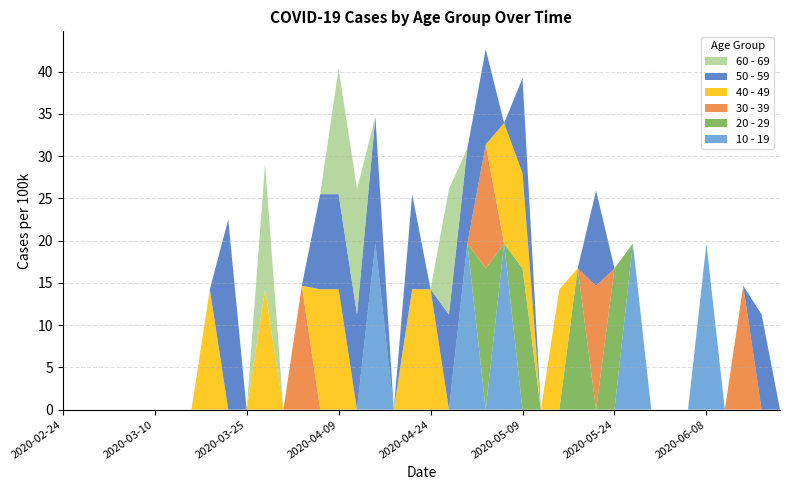

Reading left to right, list all the values displayed in this chart.

10 - 19: 0.0	0.0	0.0	0.0	0.0	0.0	0.0	0.0	0.0	0.0	0.0	0.0	0.0	0.0	0.0	0.0	0.0	19.7	0.0	0.0	0.0	0.0	19.7	0.0	19.7	0.0	0.0	0.0	0.0	0.0	0.0	19.7	0.0	0.0	0.0	19.7	0.0	0.0	0.0	0.0
20 - 29: 0.0	0.0	0.0	0.0	0.0	0.0	0.0	0.0	0.0	0.0	0.0	0.0	0.0	0.0	0.0	0.0	0.0	0.0	0.0	0.0	0.0	0.0	0.0	16.7	0.0	16.7	0.0	0.0	16.7	0.0	16.7	0.0	0.0	0.0	0.0	0.0	0.0	0.0	0.0	0.0
30 - 39: 0.0	0.0	0.0	0.0	0.0	0.0	0.0	0.0	0.0	0.0	0.0	0.0	0.0	14.7	0.0	0.0	0.0	0.0	0.0	0.0	0.0	0.0	0.0	14.7	0.0	0.0	0.0	0.0	0.0	14.7	0.0	0.0	0.0	0.0	0.0	0.0	0.0	14.7	0.0	0.0
40 - 49: 0.0	0.0	0.0	0.0	0.0	0.0	0.0	0.0	14.2	0.0	0.0	14.2	0.0	0.0	14.2	14.2	0.0	0.0	0.0	14.2	14.2	0.0	0.0	0.0	14.2	11.3	0.0	14.2	0.0	0.0	0.0	0.0	0.0	0.0	0.0	0.0	0.0	0.0	0.0	0.0
50 - 59: 0.0	0.0	0.0	0.0	0.0	0.0	0.0	0.0	0.0	22.5	0.0	0.0	0.0	0.0	11.3	11.3	11.3	15.0	0.0	11.3	0.0	11.3	11.3	11.3	0.0	11.3	0.0	0.0	0.0	11.3	0.0	0.0	0.0	0.0	0.0	0.0	0.0	0.0	11.3	0.0
60 - 69: 0.0	0.0	0.0	0.0	0.0	0.0	0.0	0.0	0.0	0.0	0.0	14.9	0.0	0.0	0.0	14.9	14.9	0.0	0.0	0.0	0.0	14.9	0.0	0.0	0.0	0.0	0.0	0.0	0.0	0.0	0.0	0.0	0.0	0.0	0.0	0.0	0.0	0.0	0.0	0.0